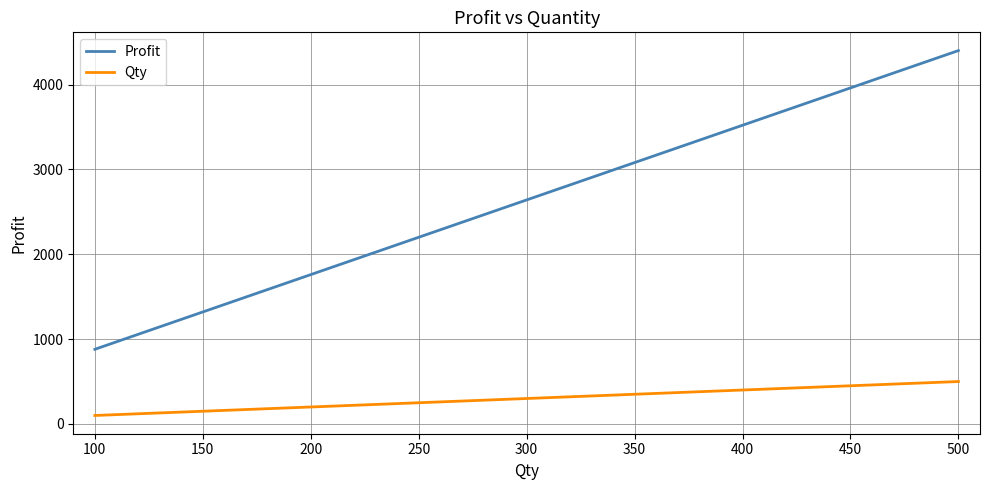

The Qty series shows 400 at 400. True or false?

True